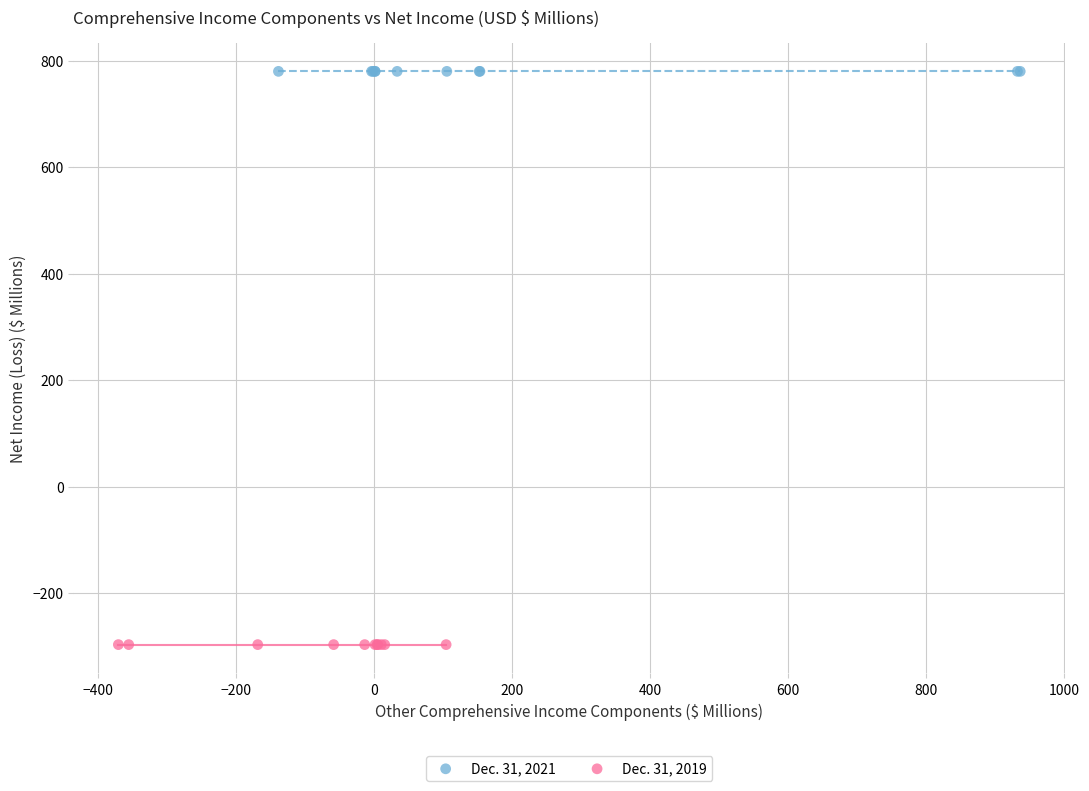

Which series reaches the minimum Y coordinate?

Dec. 31, 2019